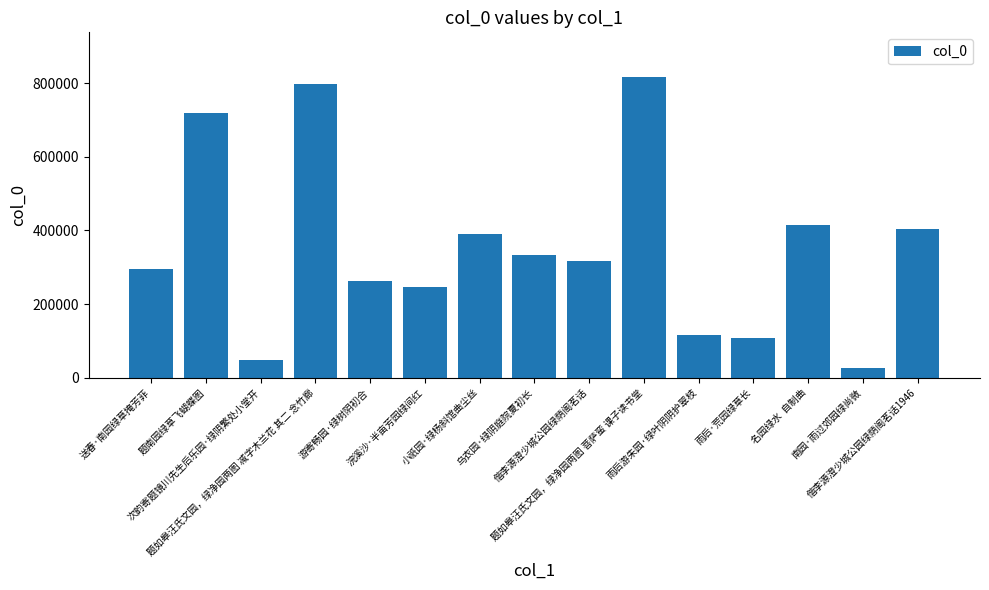

Is it true that the value at 题如皋汪氏文园，绿净园两图 减字木兰花 其二 念竹廊 is 496650?

False